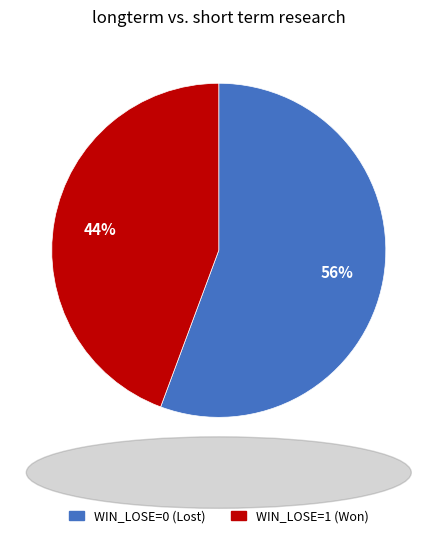

Does any single category account for the majority?

Yes